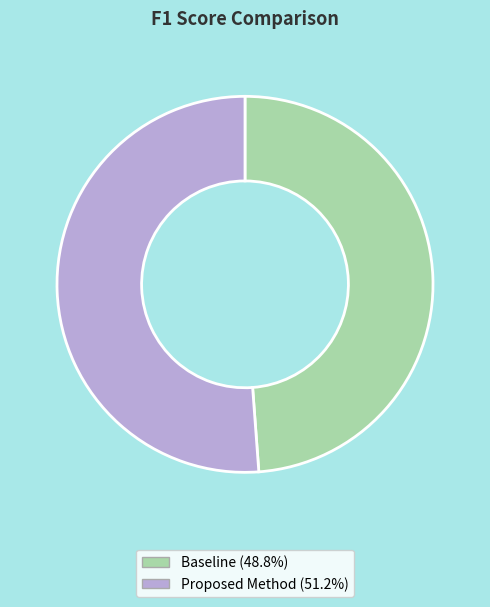

Between Proposed Method and Baseline, which is larger?

Proposed Method